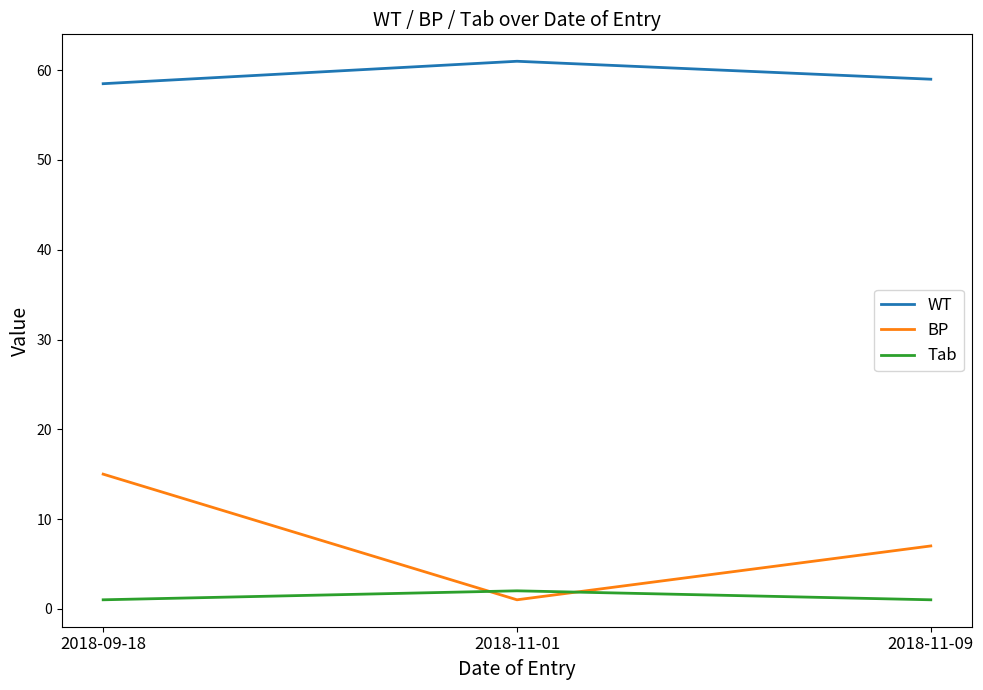

What is the approximate value of Tab at 2018-11-01?

2.0